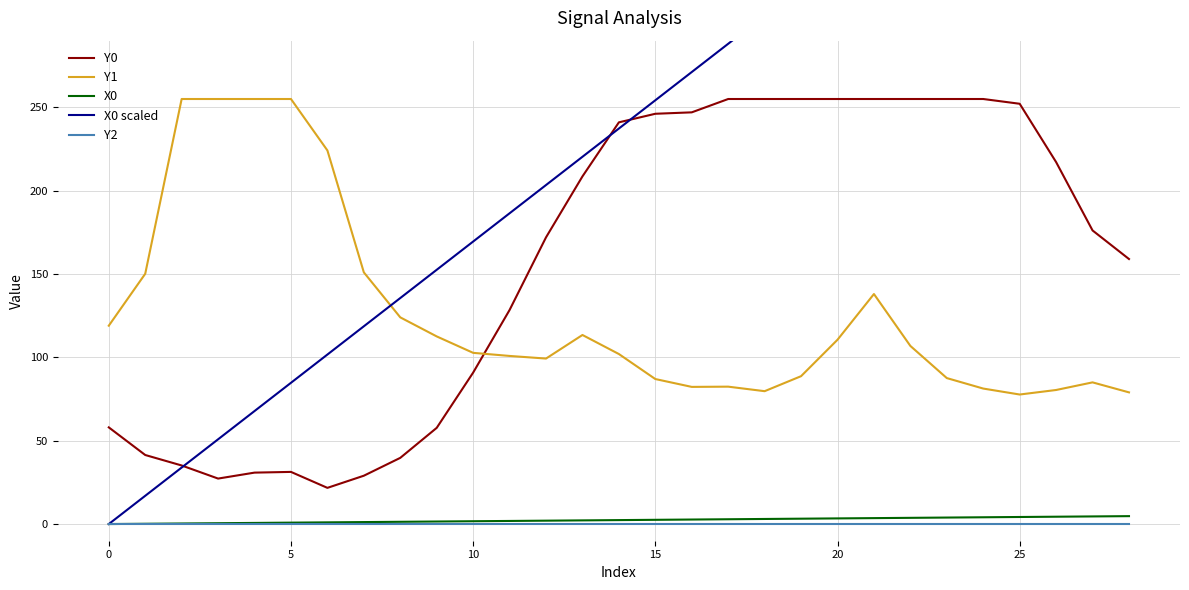

The Y1 series shows 131.4 at 25. True or false?

False